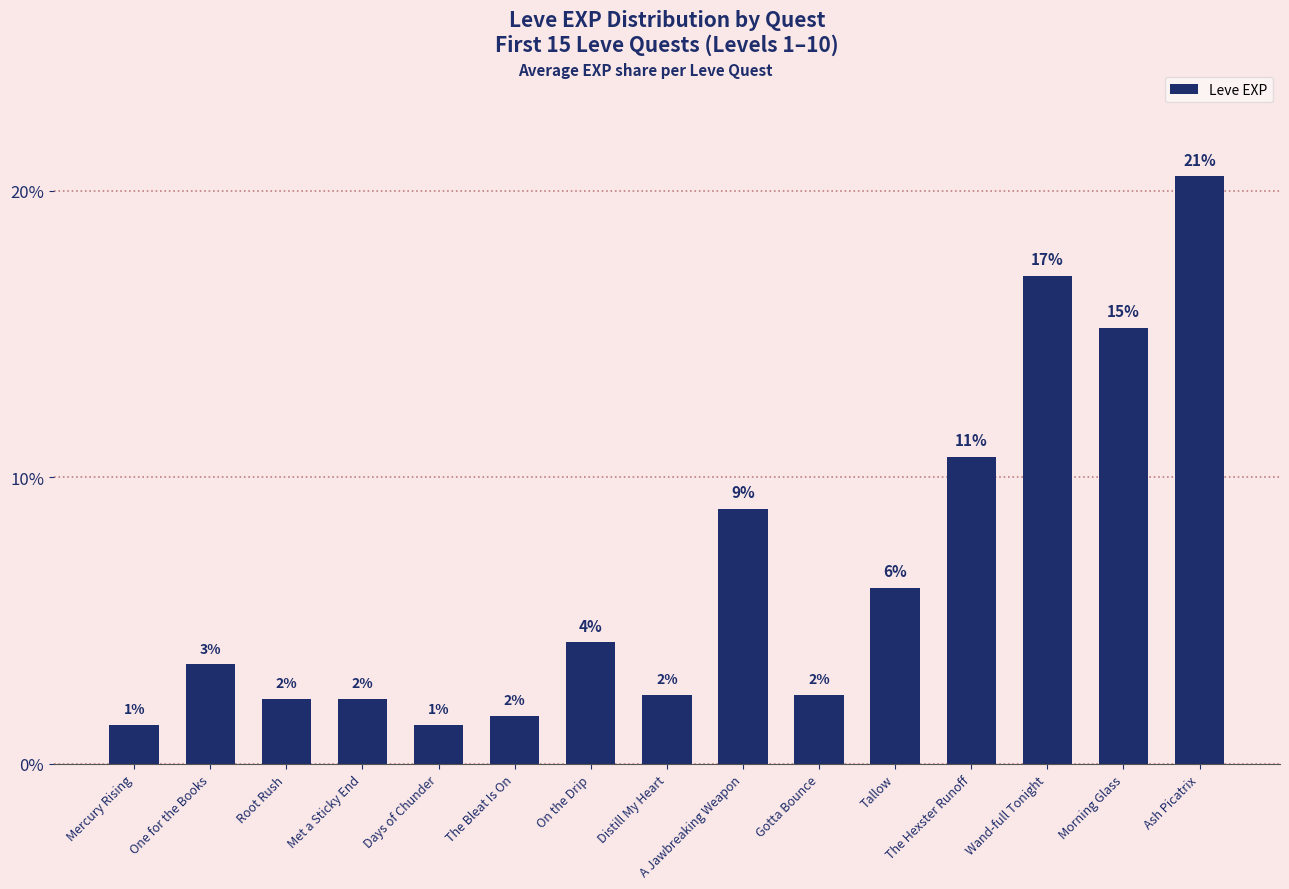

Is it true that the value at Wand-full Tonight is 0.1?

False